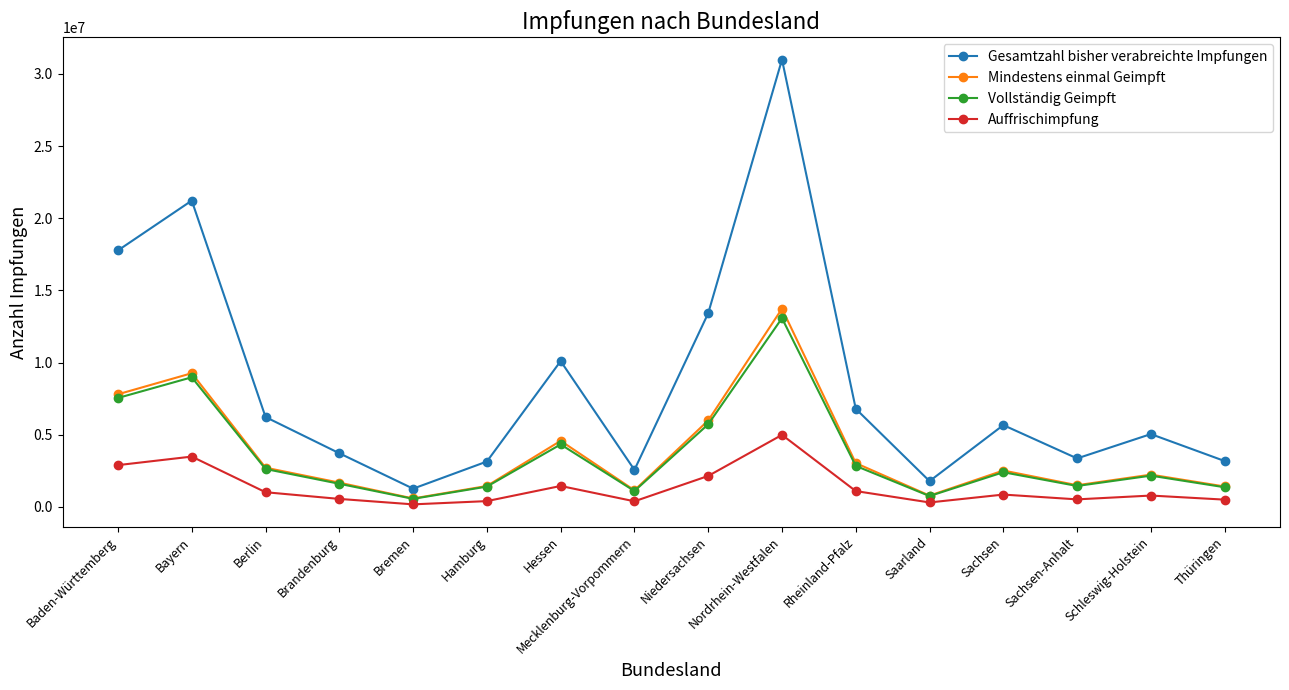

Where is the first local maximum for Auffrischimpfung?

Bayern